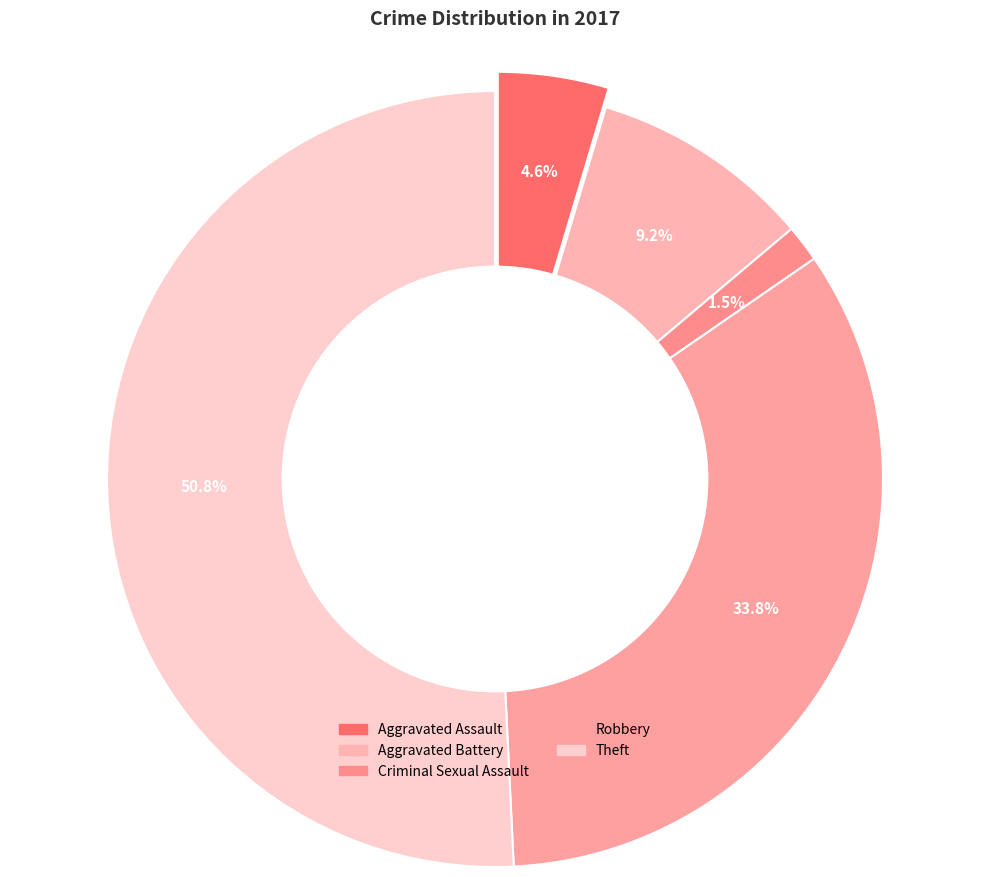

Which category has the smallest portion of the pie?

Criminal Sexual Assault